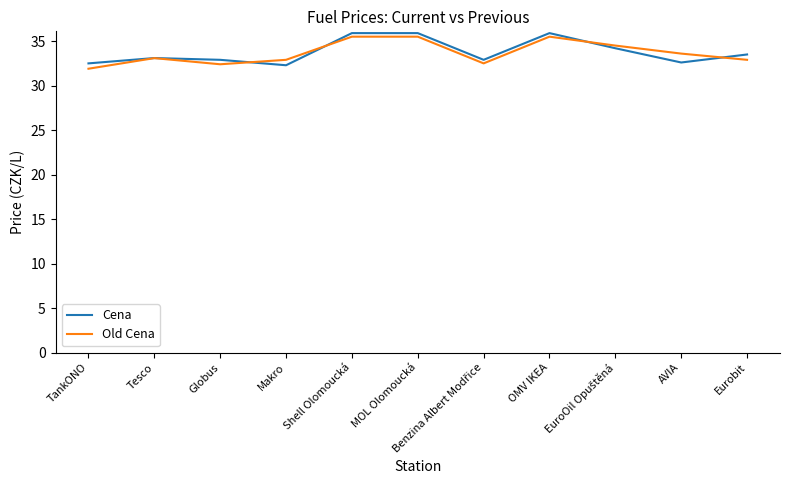

Count the number of categories in the chart.

11